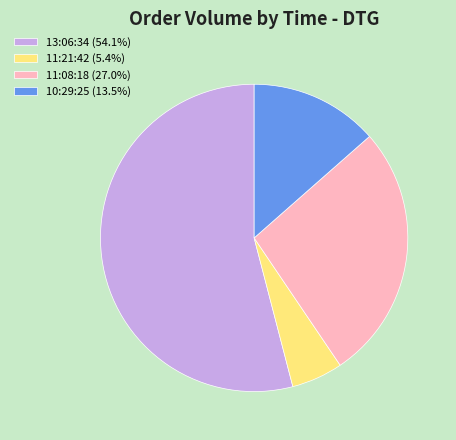

Do 10:29:25 (13.5%) and 11:21:42 (5.4%) together represent more than half of the pie?

No